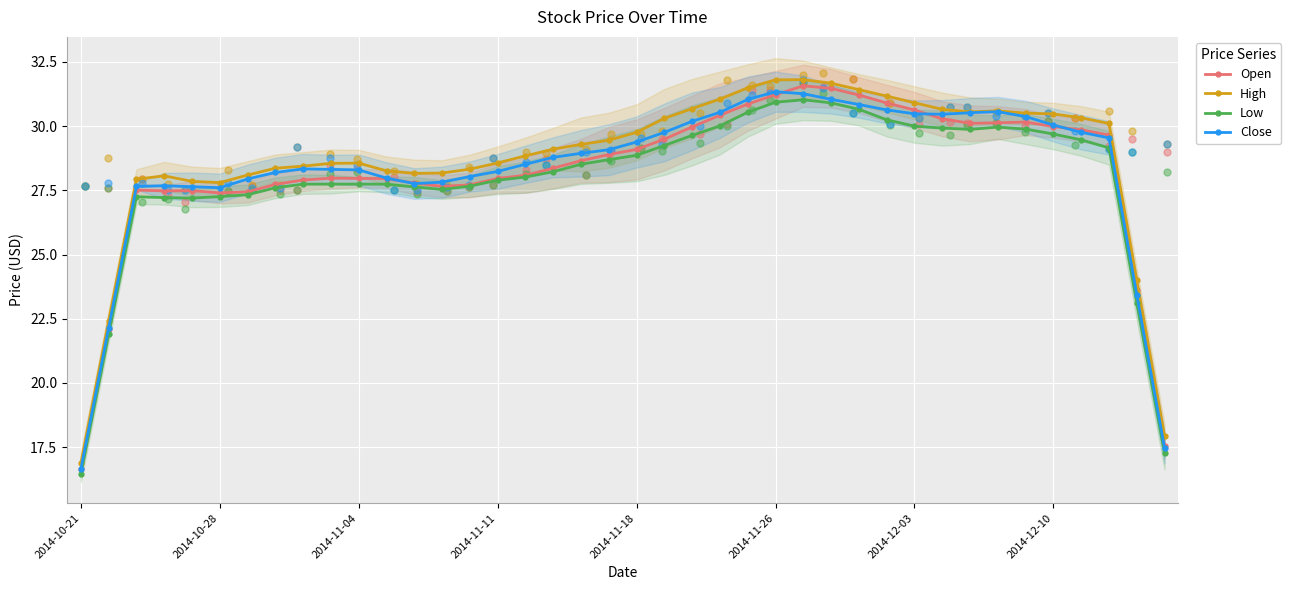

At how many categories does at least one series exceed 23?

37